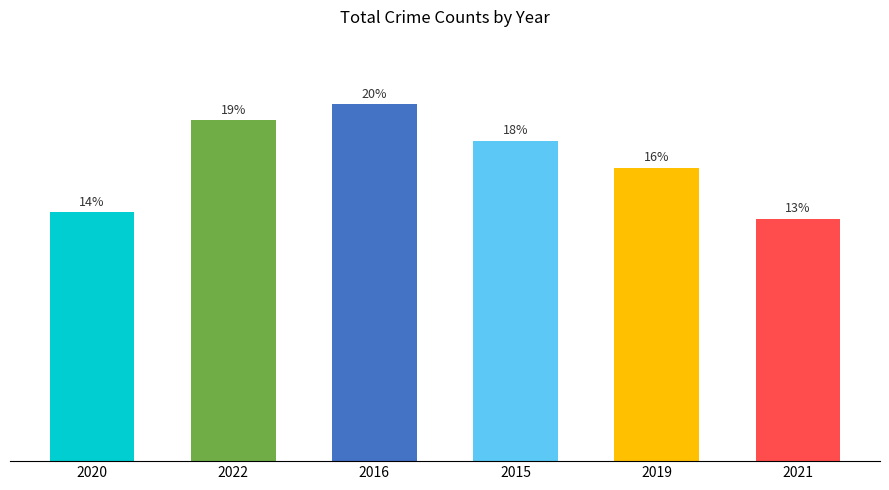

The chart shows a value of 846 at 2016. True or false?

False